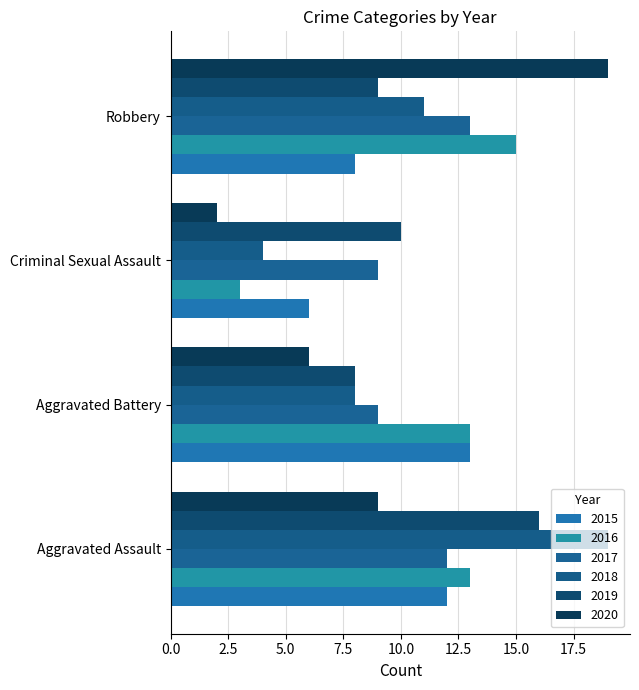

Where is 2019 nearest to the value 12?

Criminal Sexual Assault